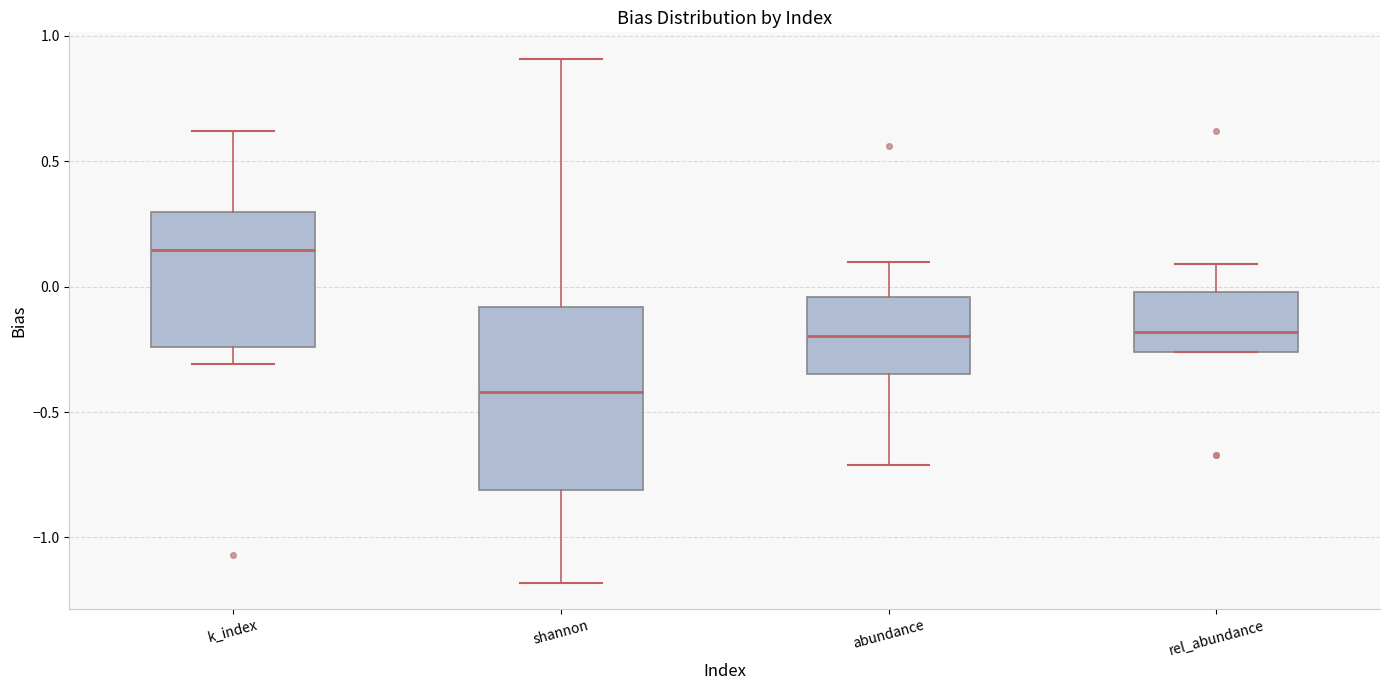

Reading left to right, read every box against the y-axis: the position of its median line, the range the box covers, and the ends of its whiskers. The values are not printed on the chart, so give them approximately, as read against the axis.

k_index: median 0.15, box -0.25 to 0.30, whiskers -0.30 to 0.60
shannon: median -0.40, box -0.80 to -0.10, whiskers -1.20 to 0.90
abundance: median -0.20, box -0.35 to -0.05, whiskers -0.70 to 0.10
rel_abundance: median -0.20, box -0.25 to 0.00, whiskers -0.25 to 0.10